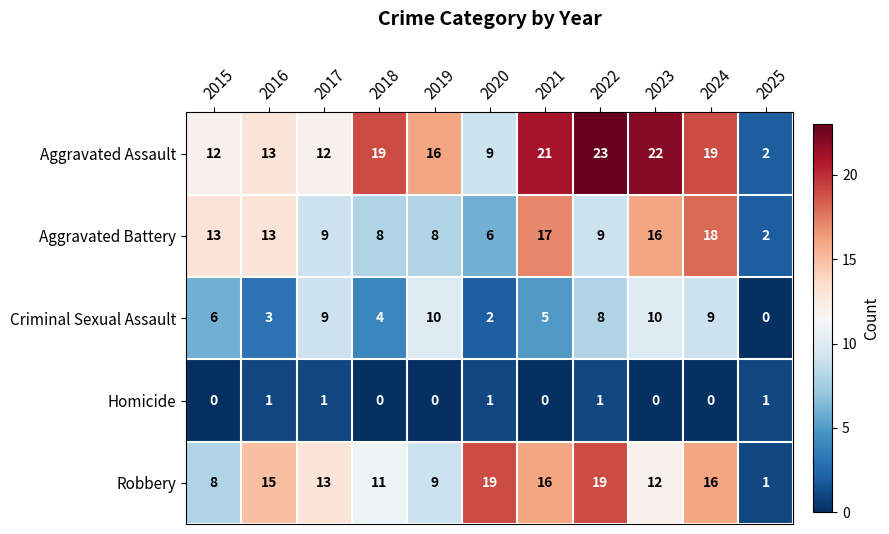

What is the sum of the Robbery values at 2015 and 2021?

24